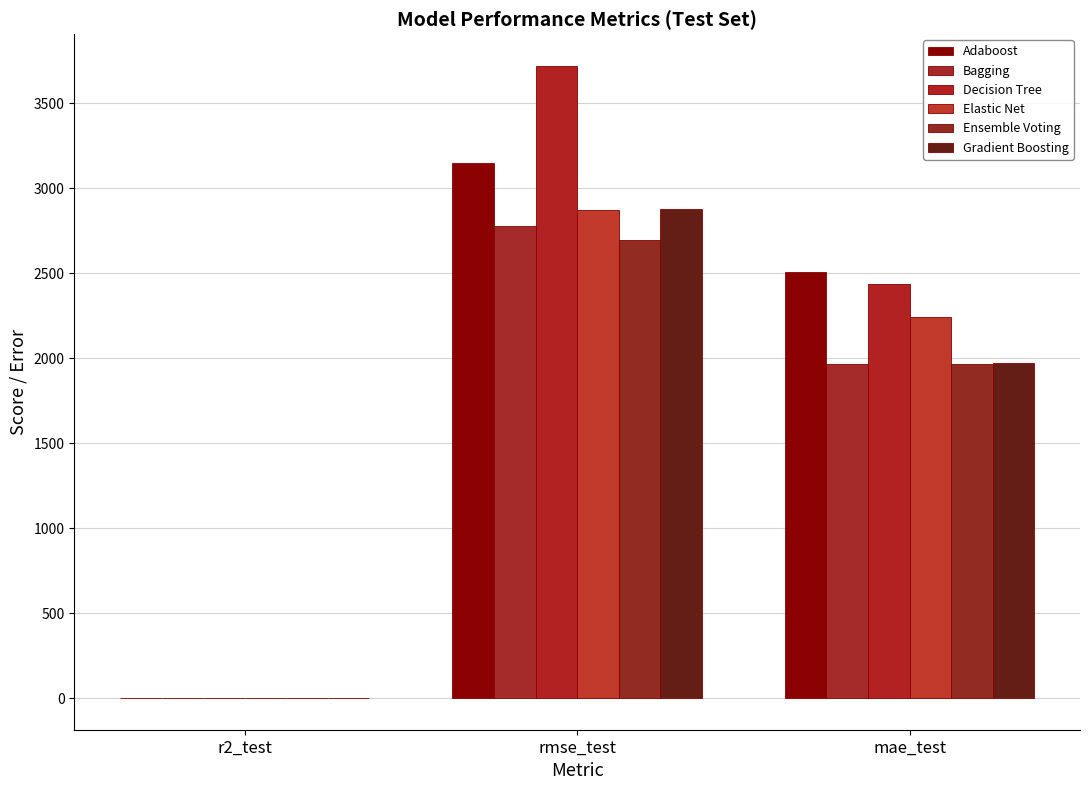

Does the chart contain stacked bars?

No